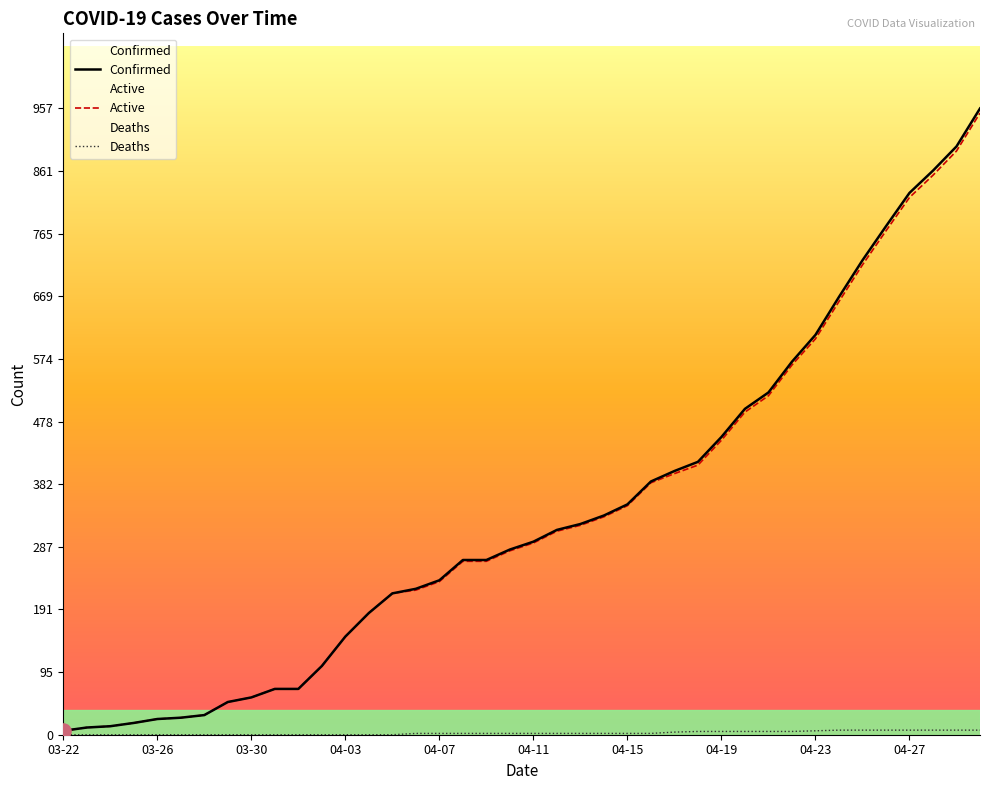

Which series reaches the minimum Y coordinate?

Deaths